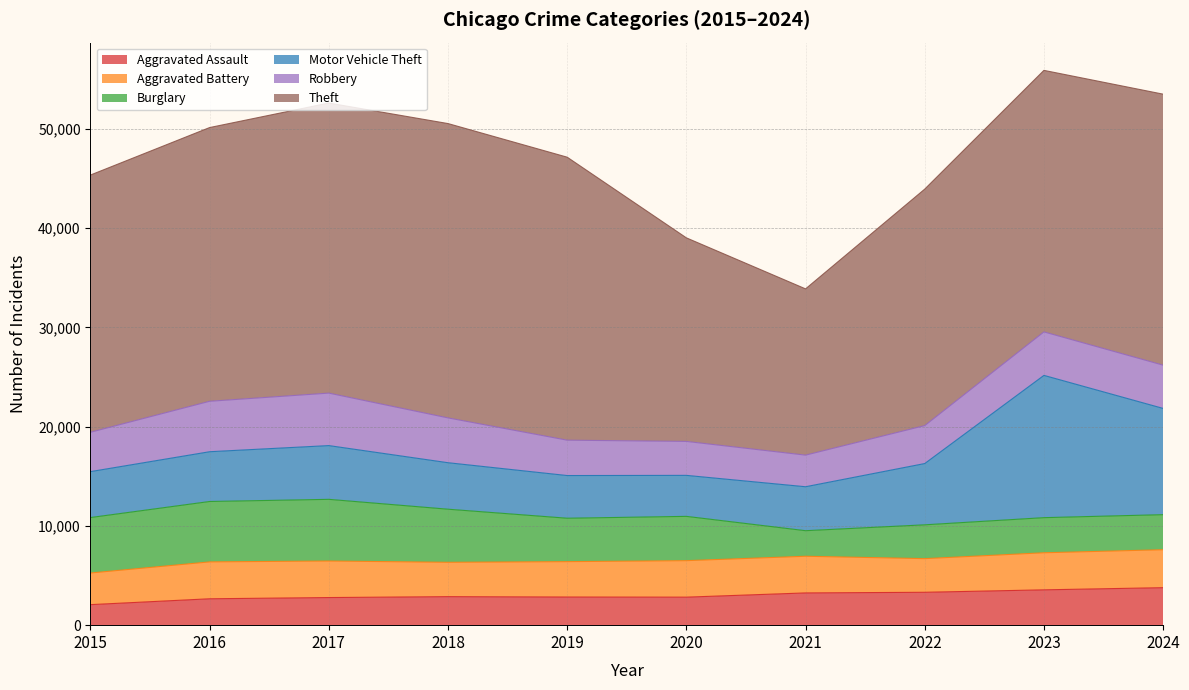

What is the difference between the Motor Vehicle Theft values at 2019 and 2024?

6406